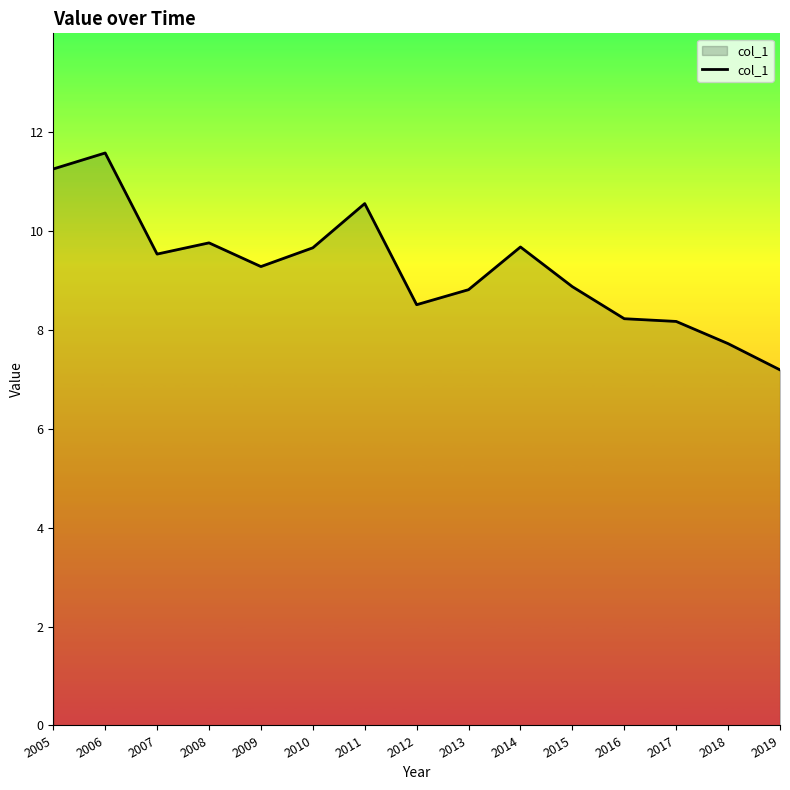

Between 2015 and 2010, which is larger?

2010